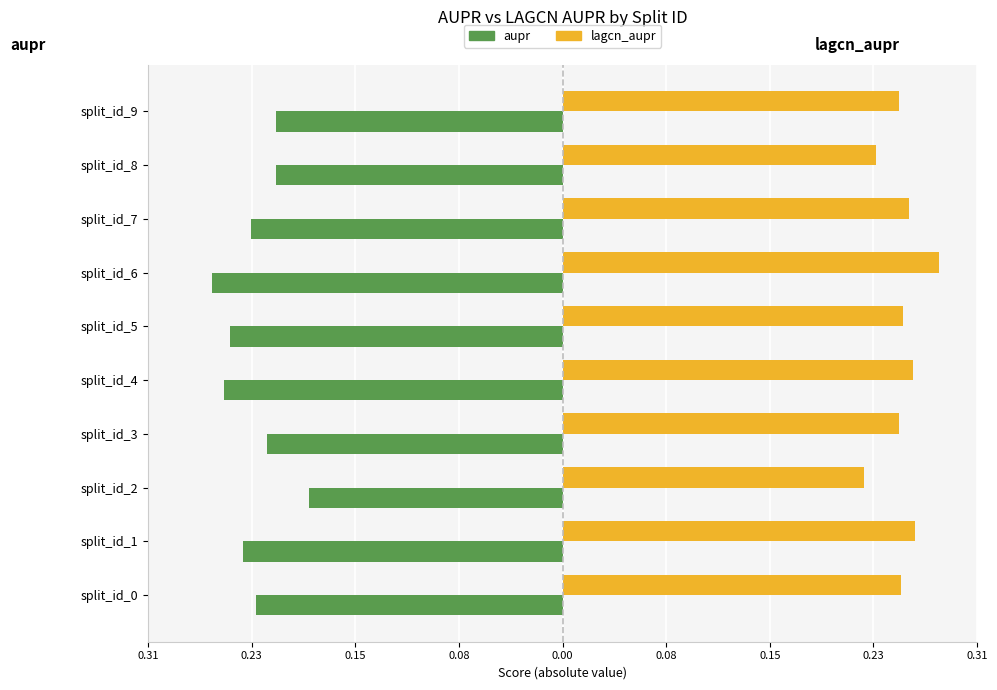

What are all the series names shown in the legend?

aupr, lagcn_aupr